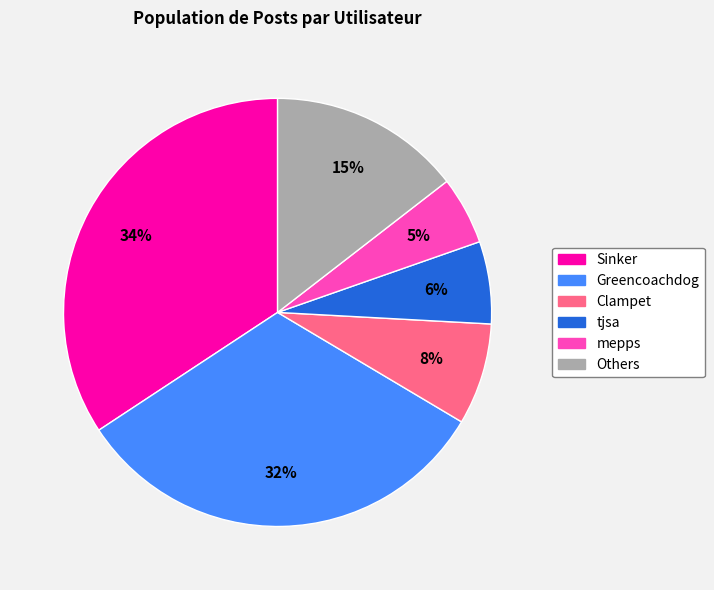

To the nearest percent, what is the average slice percentage?

17%